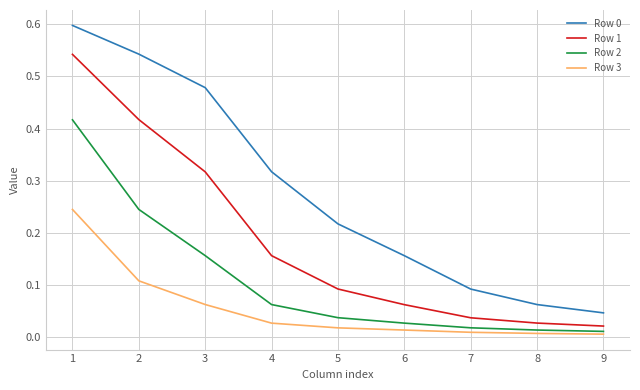

What is the total value across all series at 4?

0.6